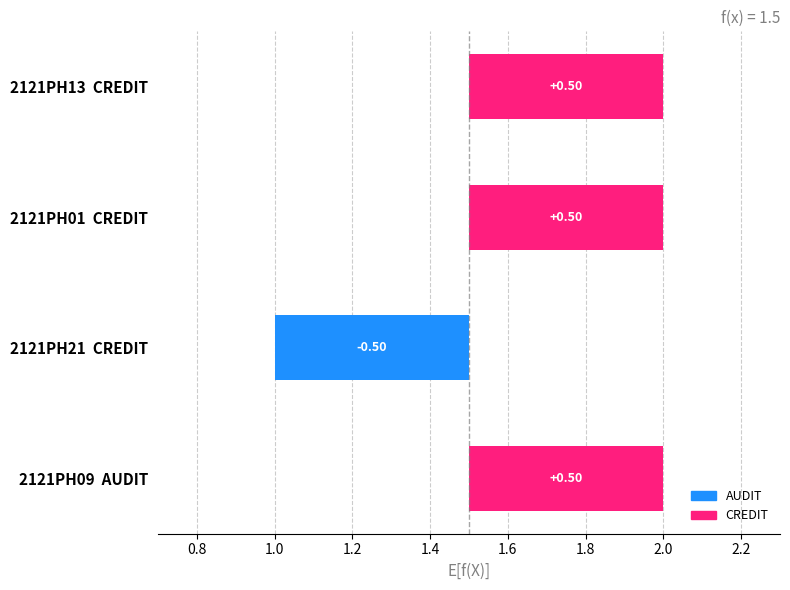

The chart shows a value of 1 at 2121PH13. True or false?

False